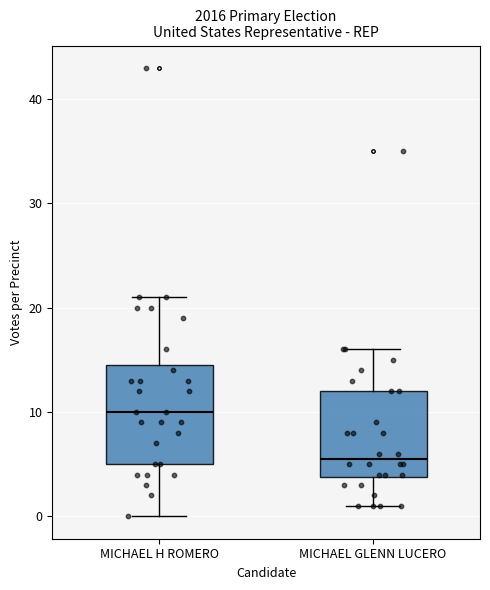

Reading left to right, read every box against the y-axis: the position of its median line, the range the box covers, and the ends of its whiskers. The values are not printed on the chart, so give them approximately, as read against the axis.

MICHAEL H ROMERO: median 10, box 5 to 15, whiskers 0 to 21
MICHAEL GLENN LUCERO: median 6, box 4 to 12, whiskers 1 to 16